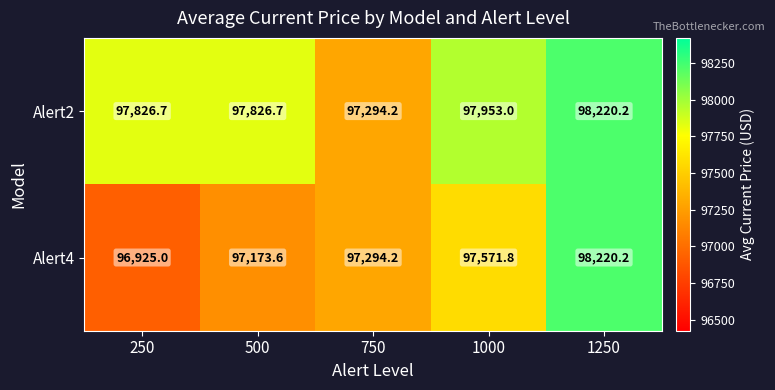

Is it true that Alert4 equals 163748.5 at 1250?

False